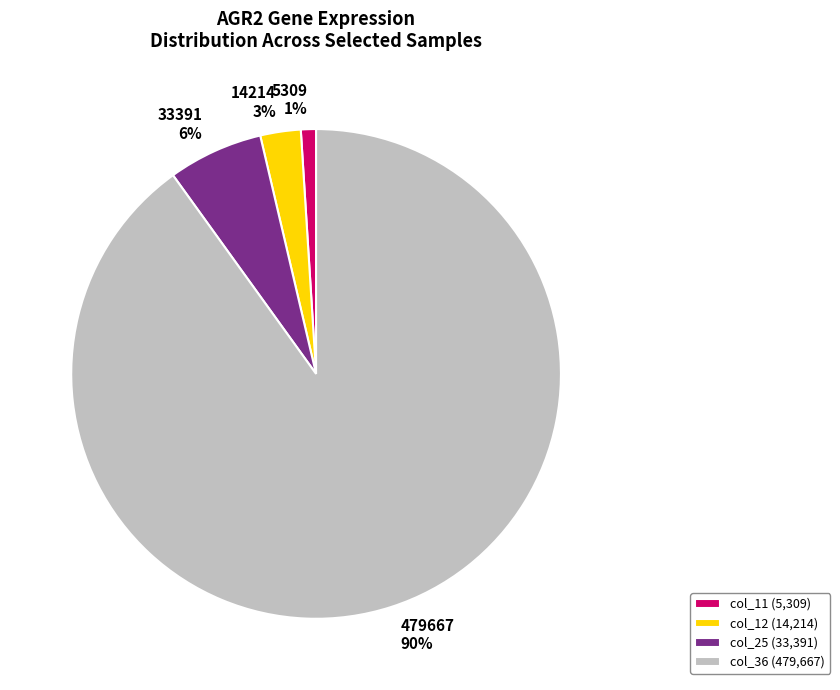

Does col_36 (479,667) represent more than half of the total?

Yes